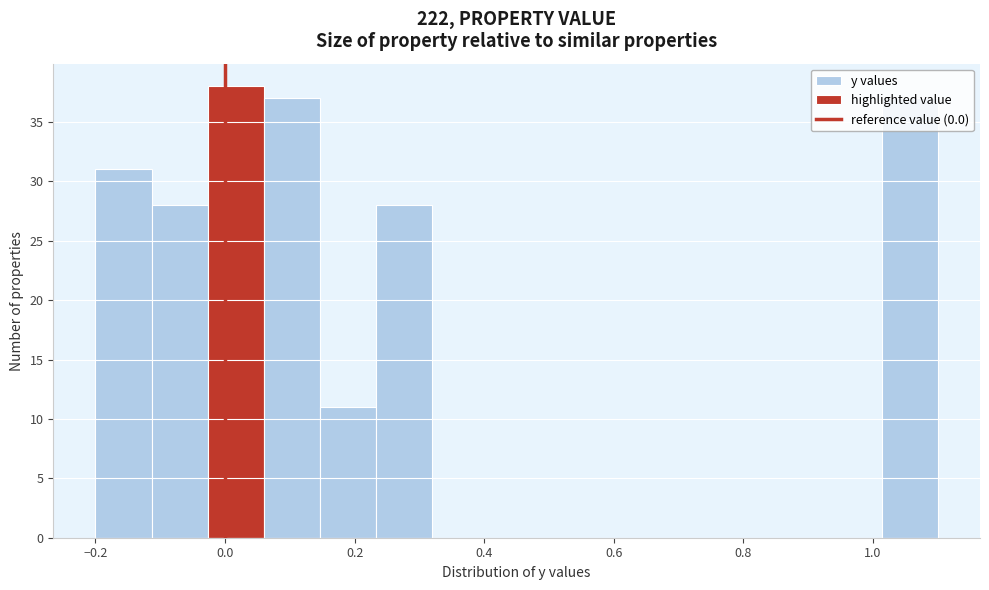

Which range on the x-axis has the tallest bar?

-0.02 to 0.06